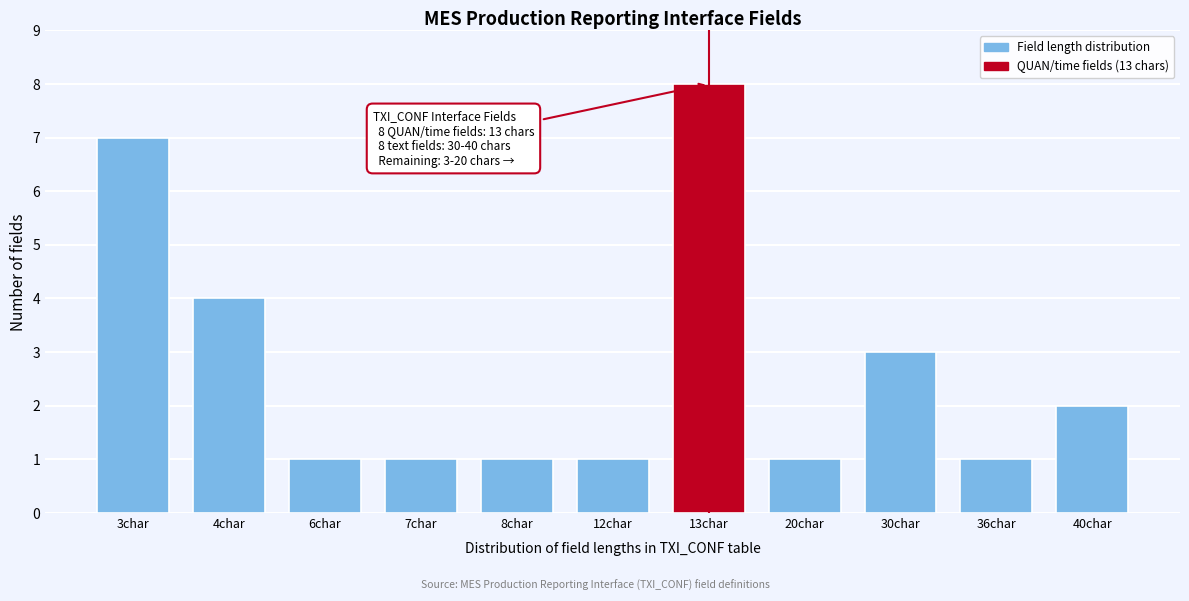

Reading left to right, what are all the values shown in this chart?

3char=7	4char=4	6char=1	7char=1	8char=1	12char=1	13char=8	20char=1	30char=3	36char=1	40char=2